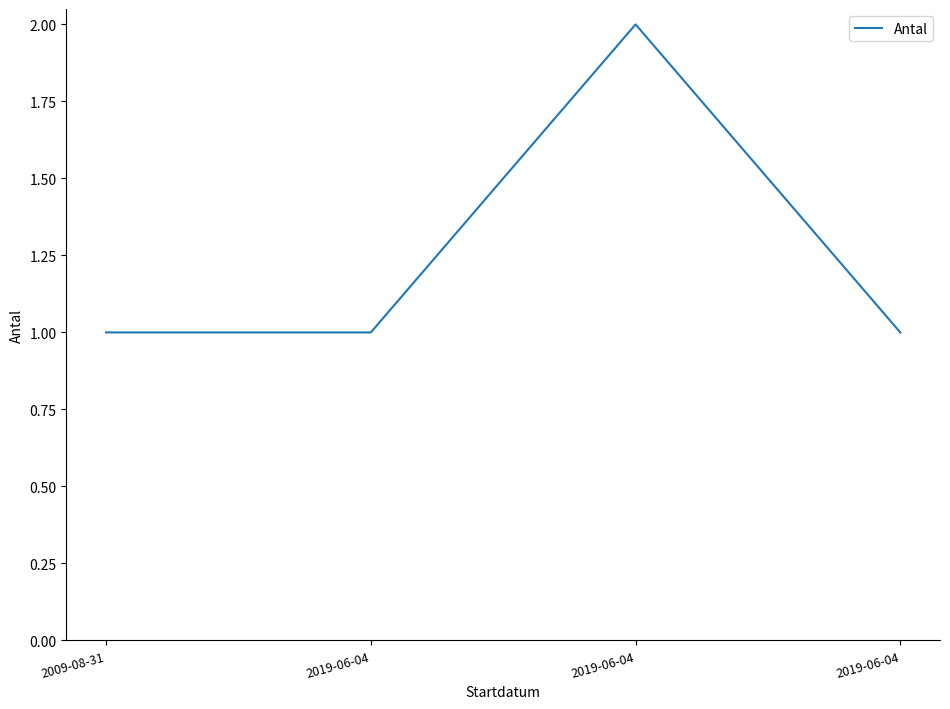

What is the difference between the maximum and second lowest values?

1